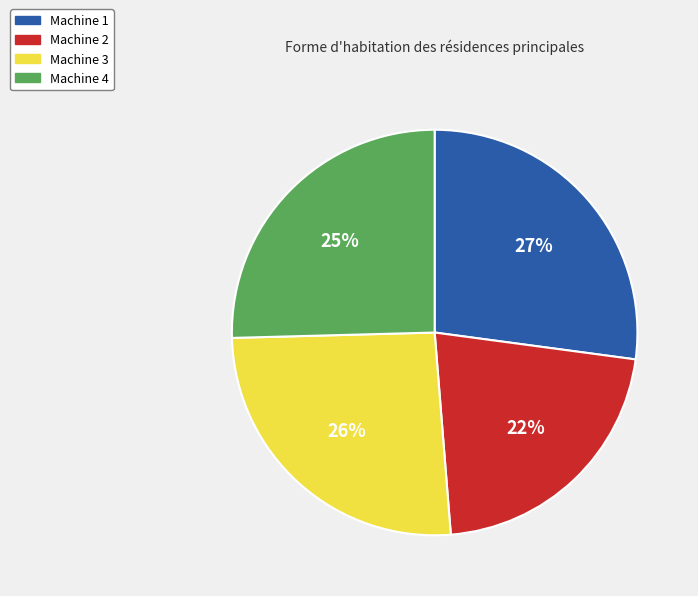

Which category has the biggest portion of the pie?

Machine 1